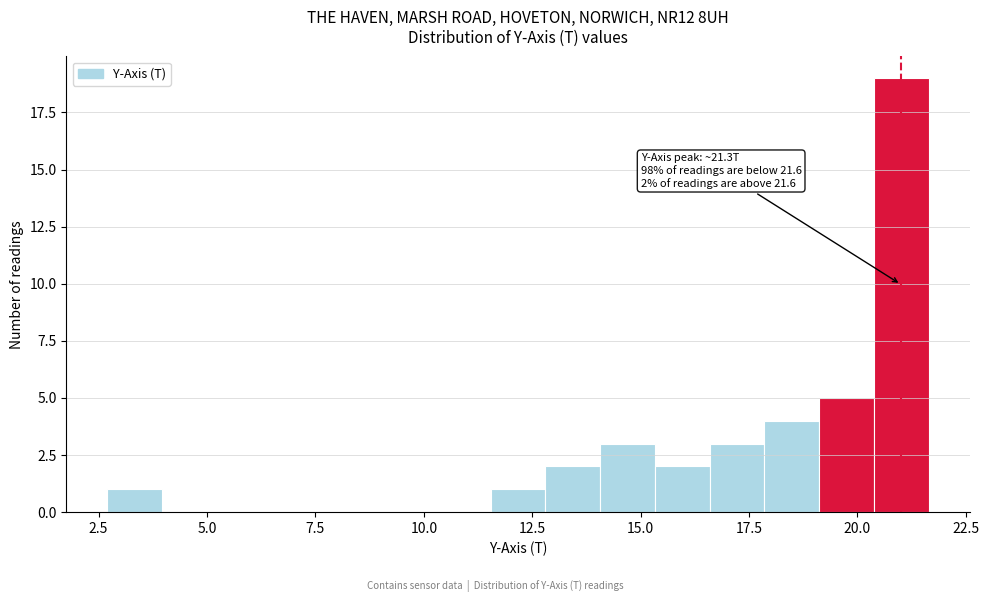

Read against the x-axis, roughly where is the centre of the tallest bar?

21.0